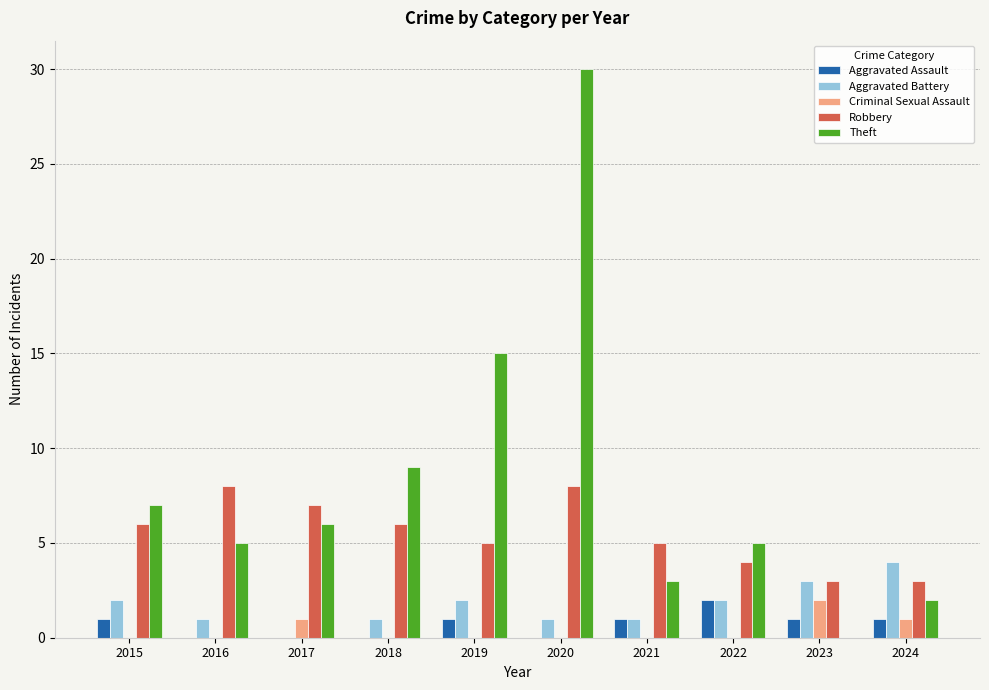

What is the sum of all Aggravated Battery values?

17